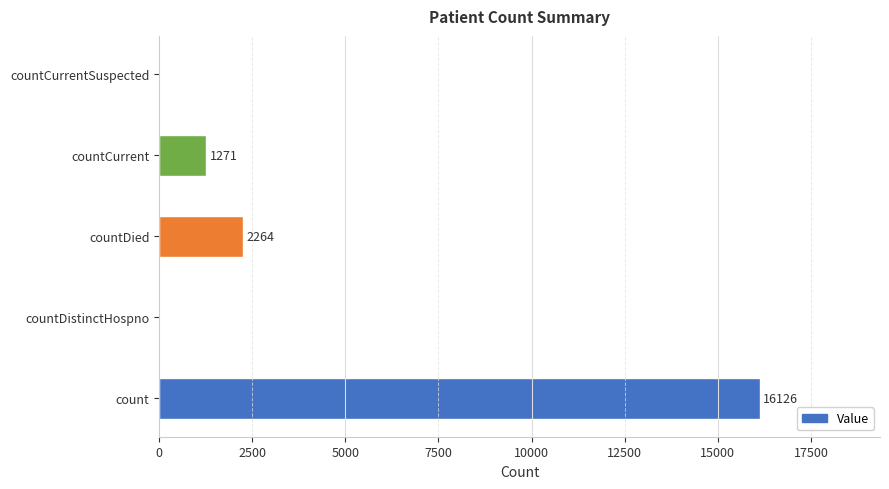

Which label corresponds to the largest value in the chart?

count